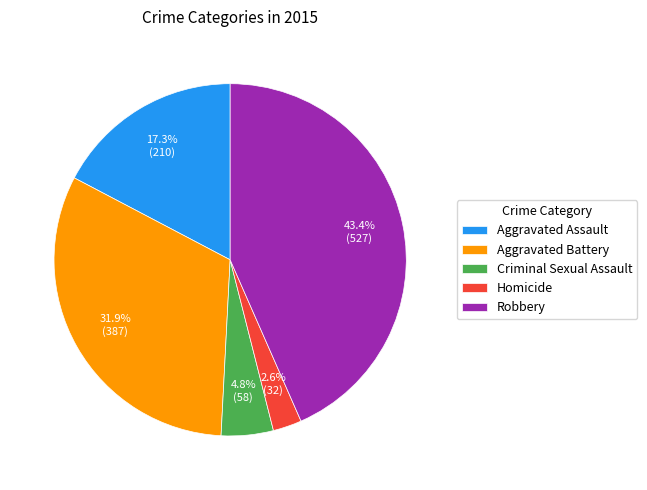

What portion of the pie excludes Criminal Sexual Assault?

95.2%